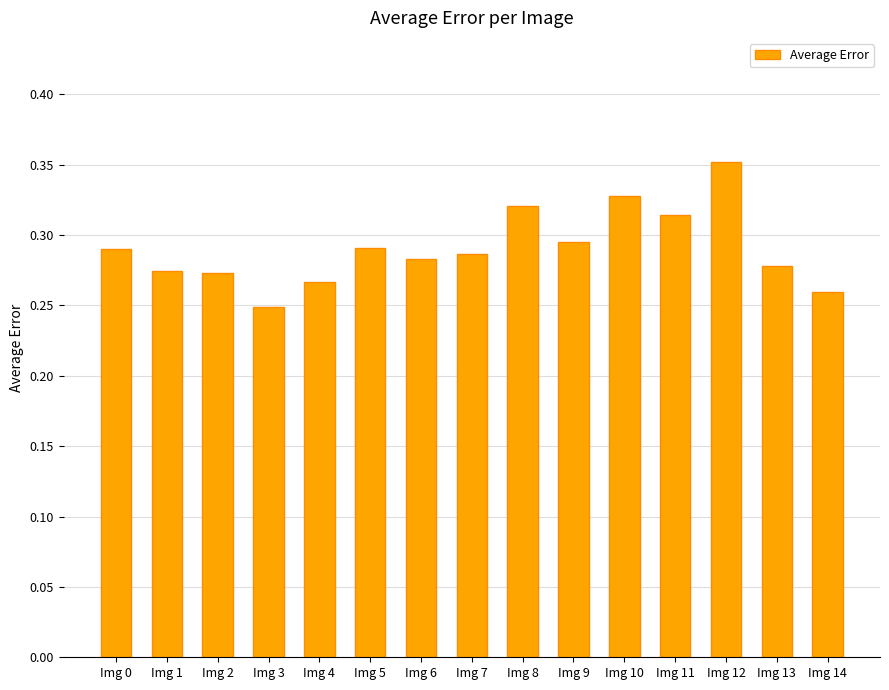

What is the sum of the values at Img 13 and Img 3?

0.5